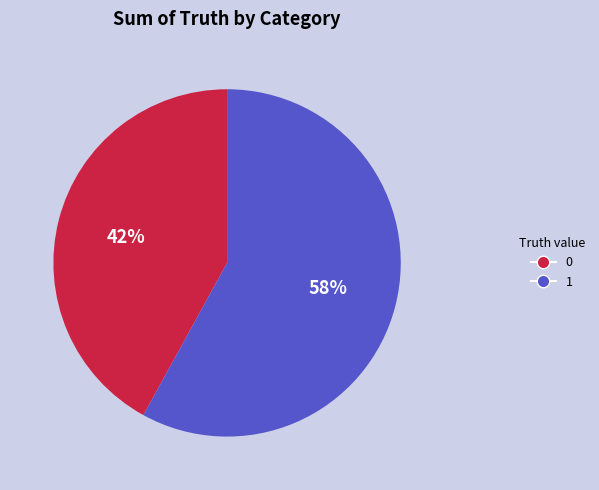

Is it true that 1 is 53% of the pie?

False